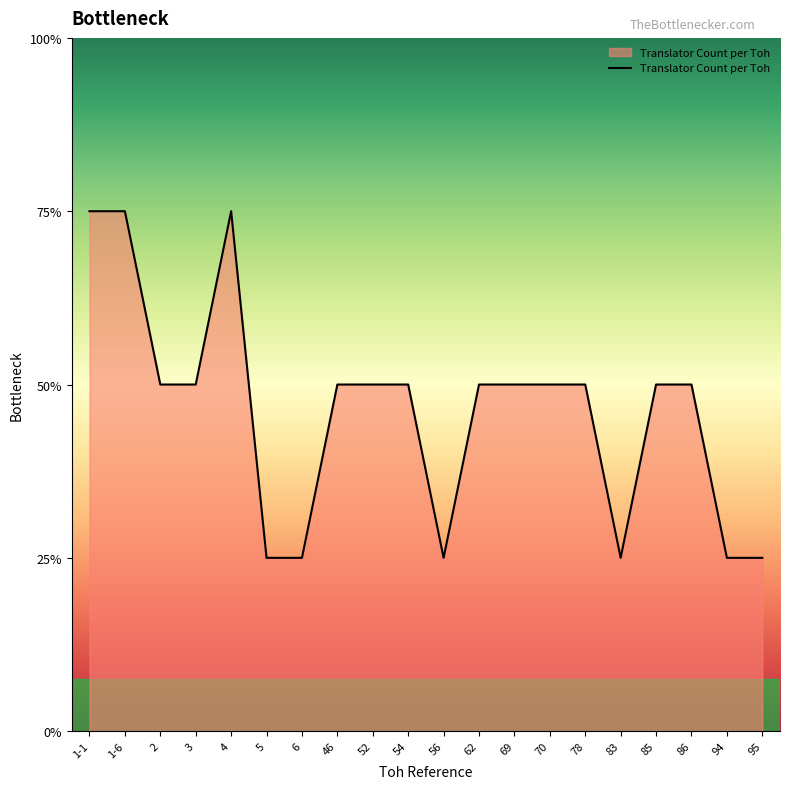

Where is the first local minimum?

56